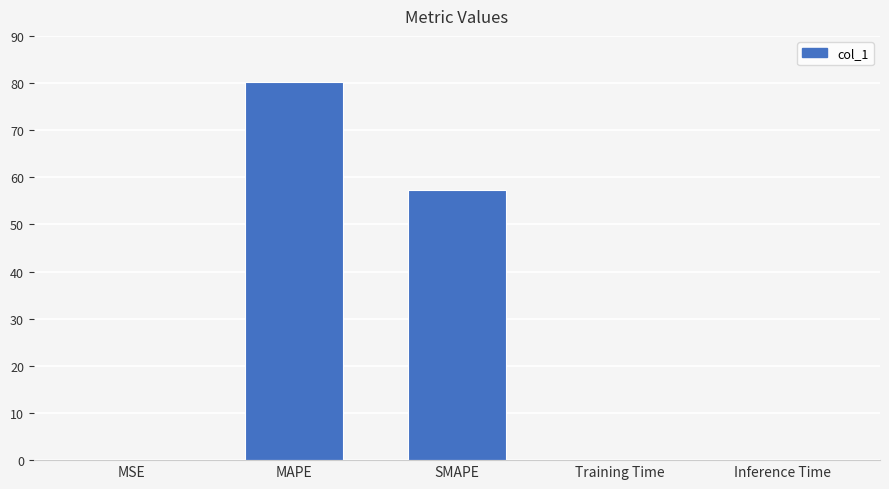

Is it true that the value at MAPE is 112.1?

False